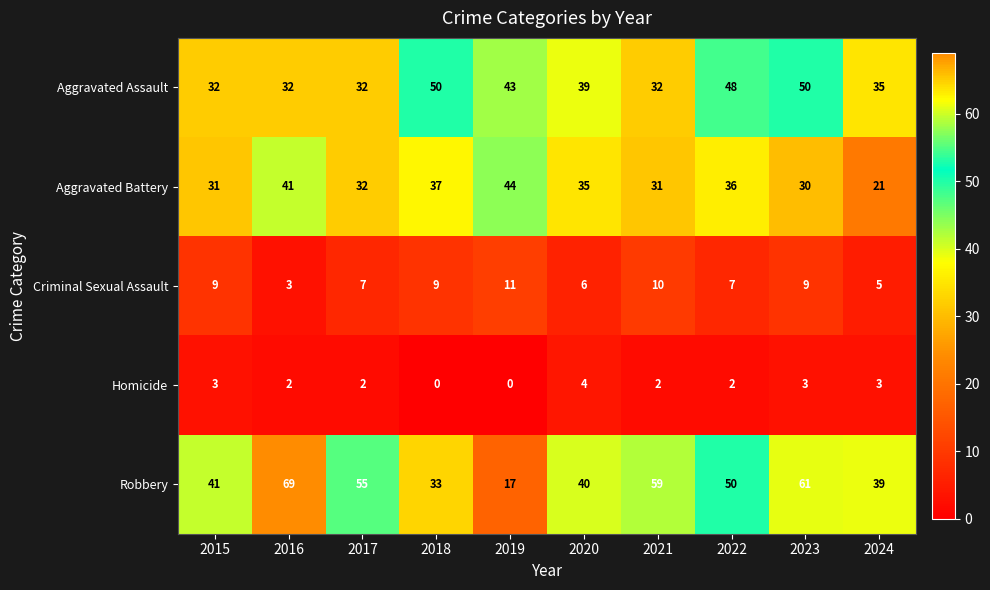

True or false: Robbery has a value of 10 at 2022.

False